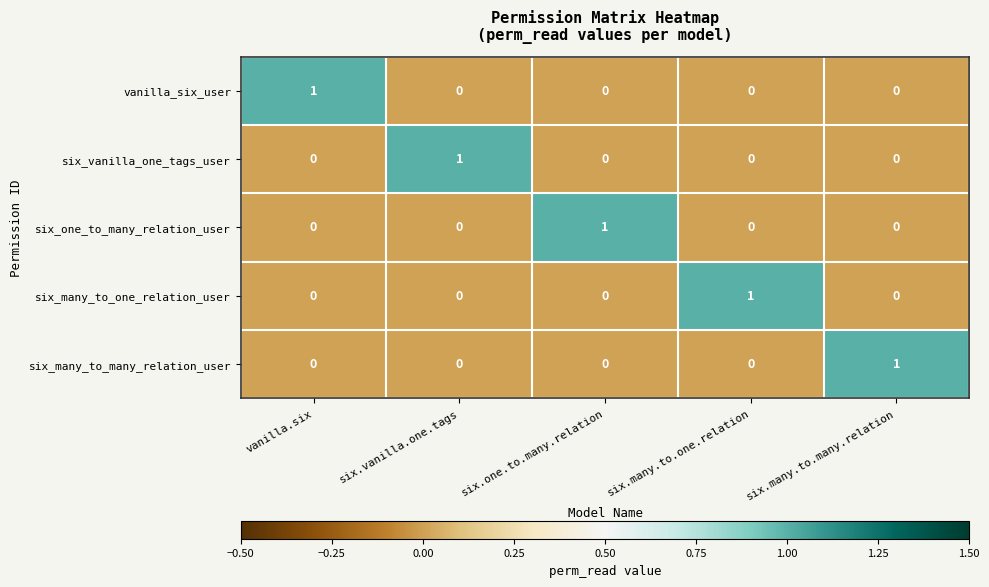

Count the vanilla_six_user values in the range 0 to 1.

5